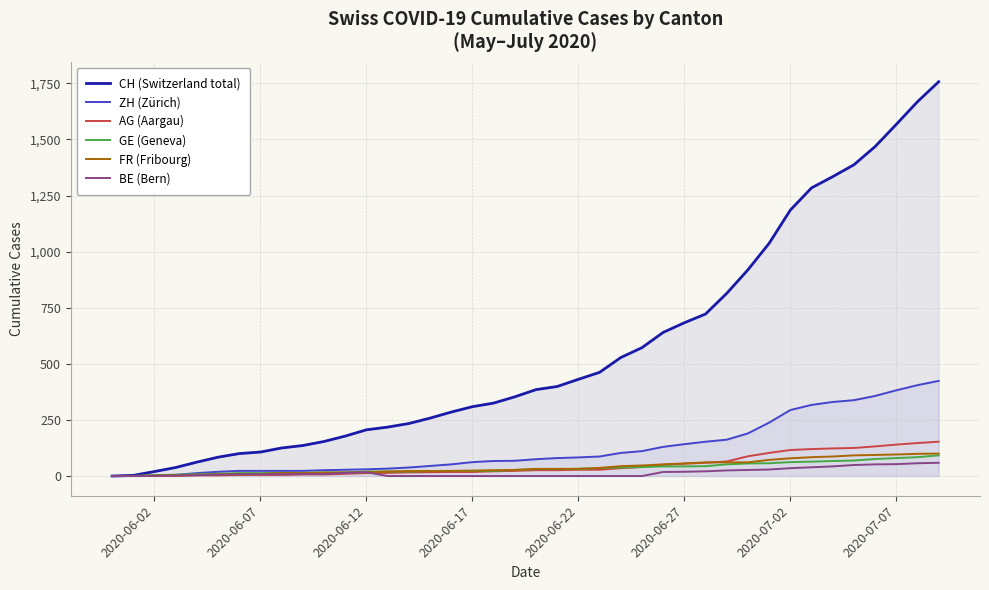

Which series has the widest spread of values?

CH (Switzerland total)